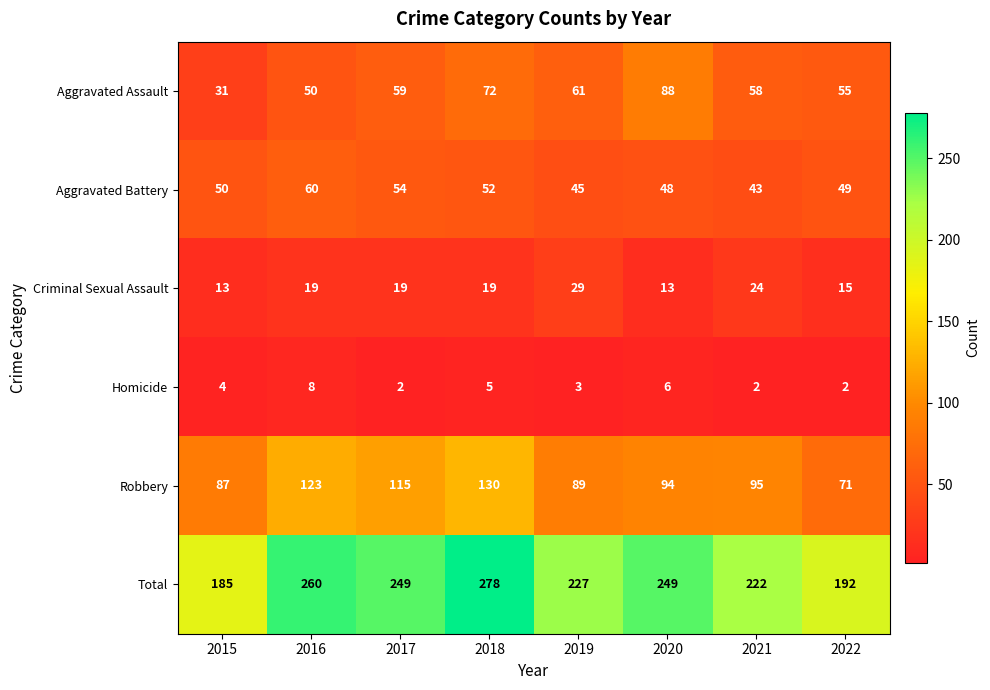

Rank the series by their maximum value, from lowest to highest.

Homicide, Criminal Sexual Assault, Aggravated Battery, Aggravated Assault, Robbery, Total